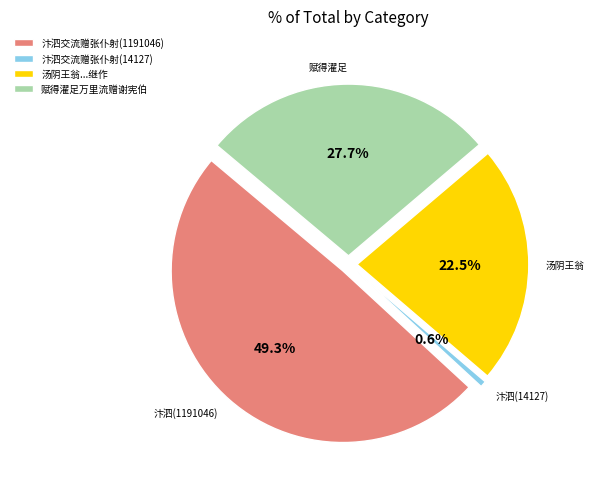

Is 赋得濯足万里流赠谢宪伯 the majority of the pie?

No